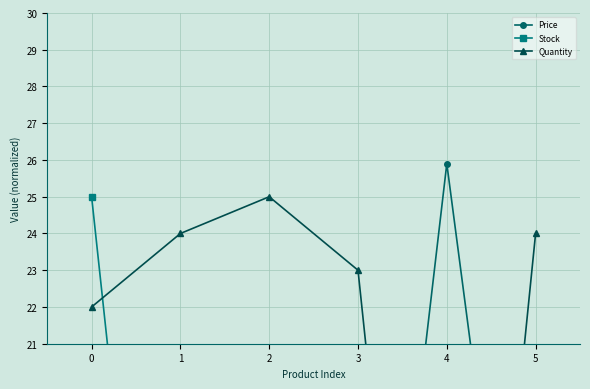

Which series has the largest total across all categories?

Quantity